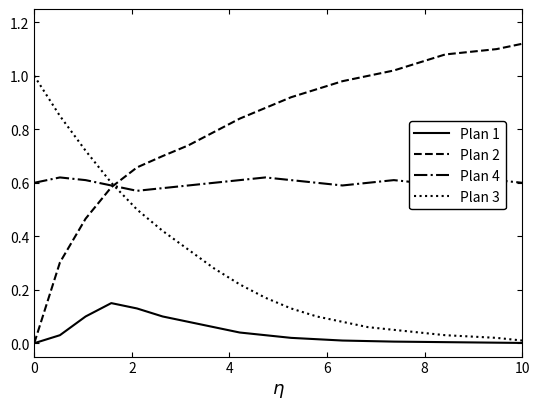

Rank the series by their maximum value, from highest to lowest.

Plan 2, Plan 3, Plan 4, Plan 1